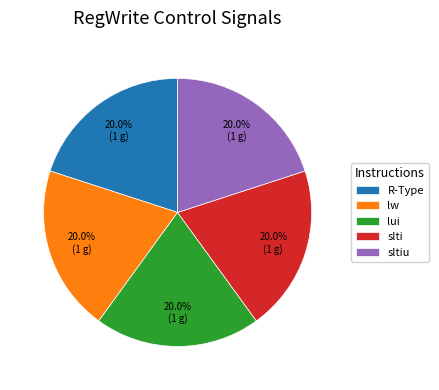

What is the ratio of the value at slti to the value at lw?

1.0